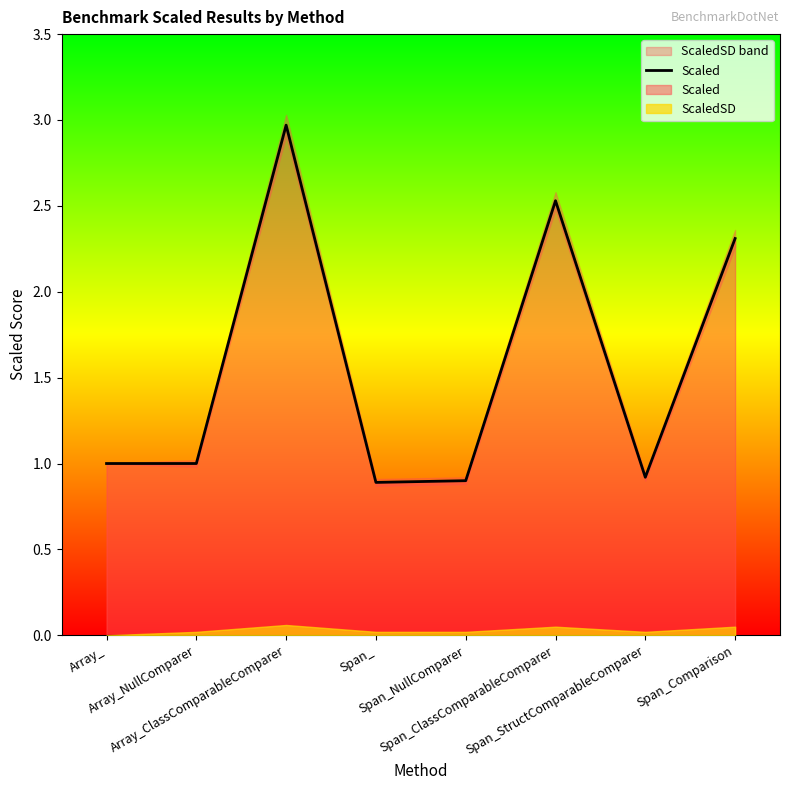

What is the difference between the values at Span_ClassComparableComparer and Array_NullComparer?

1.5